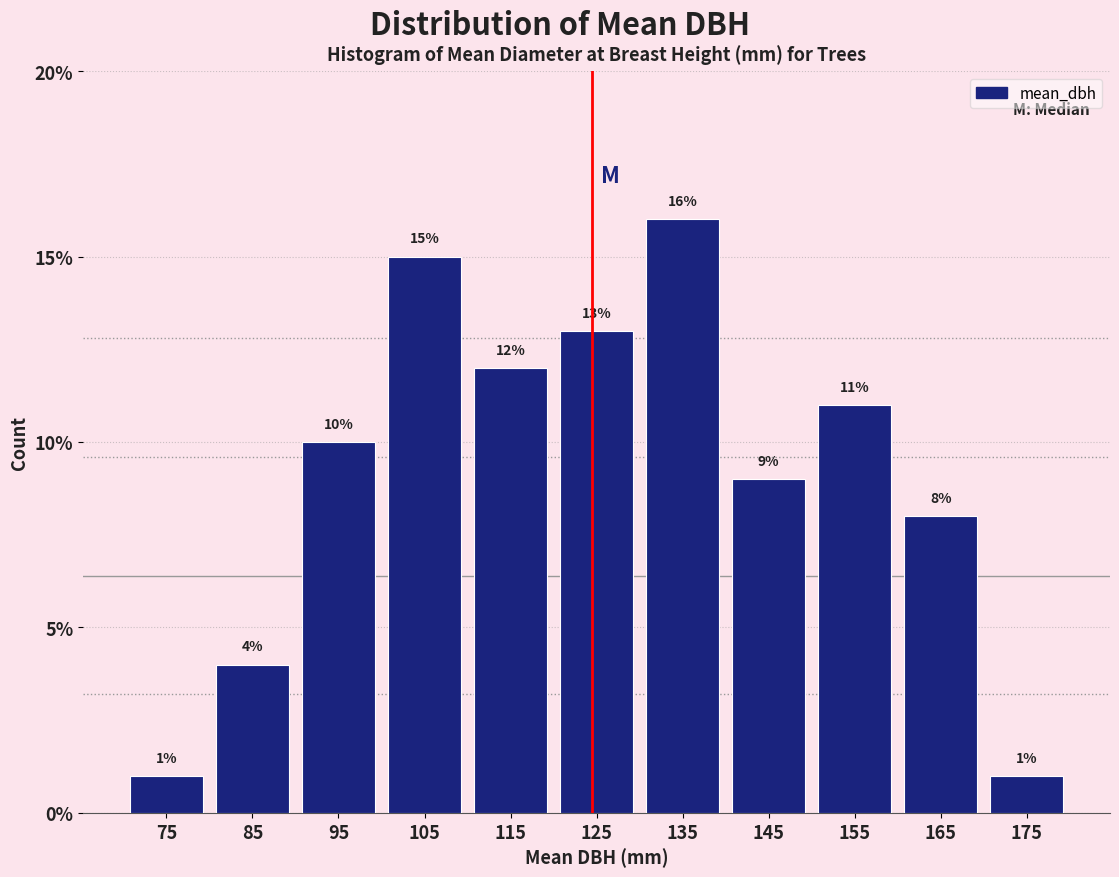

What is the height of the bar covering 160 to 170 on the x-axis?

8